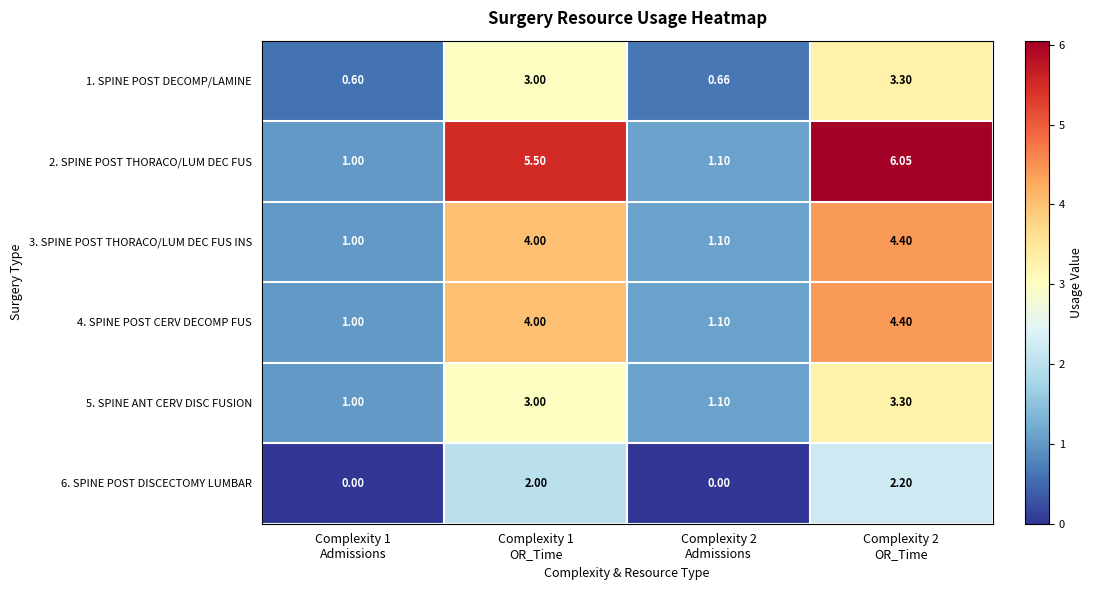

How many data points in 2. SPINE POST THORACO/LUM DEC FUS are less than 5?

2